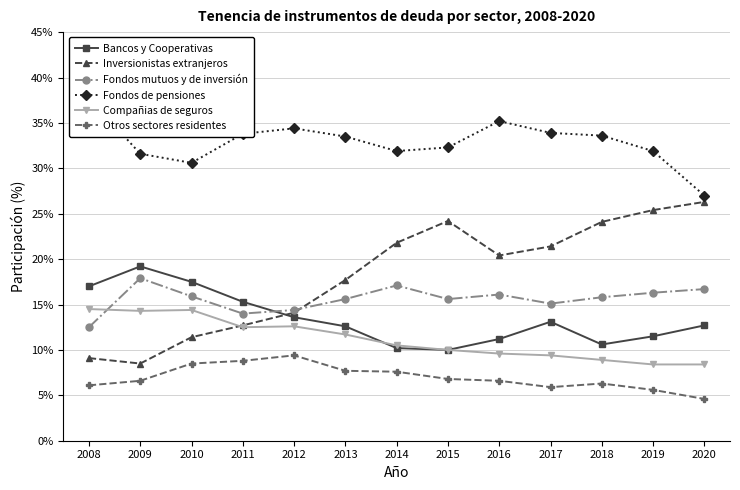

Is it true that Inversionistas extranjeros equals 36.8 at 2019?

False